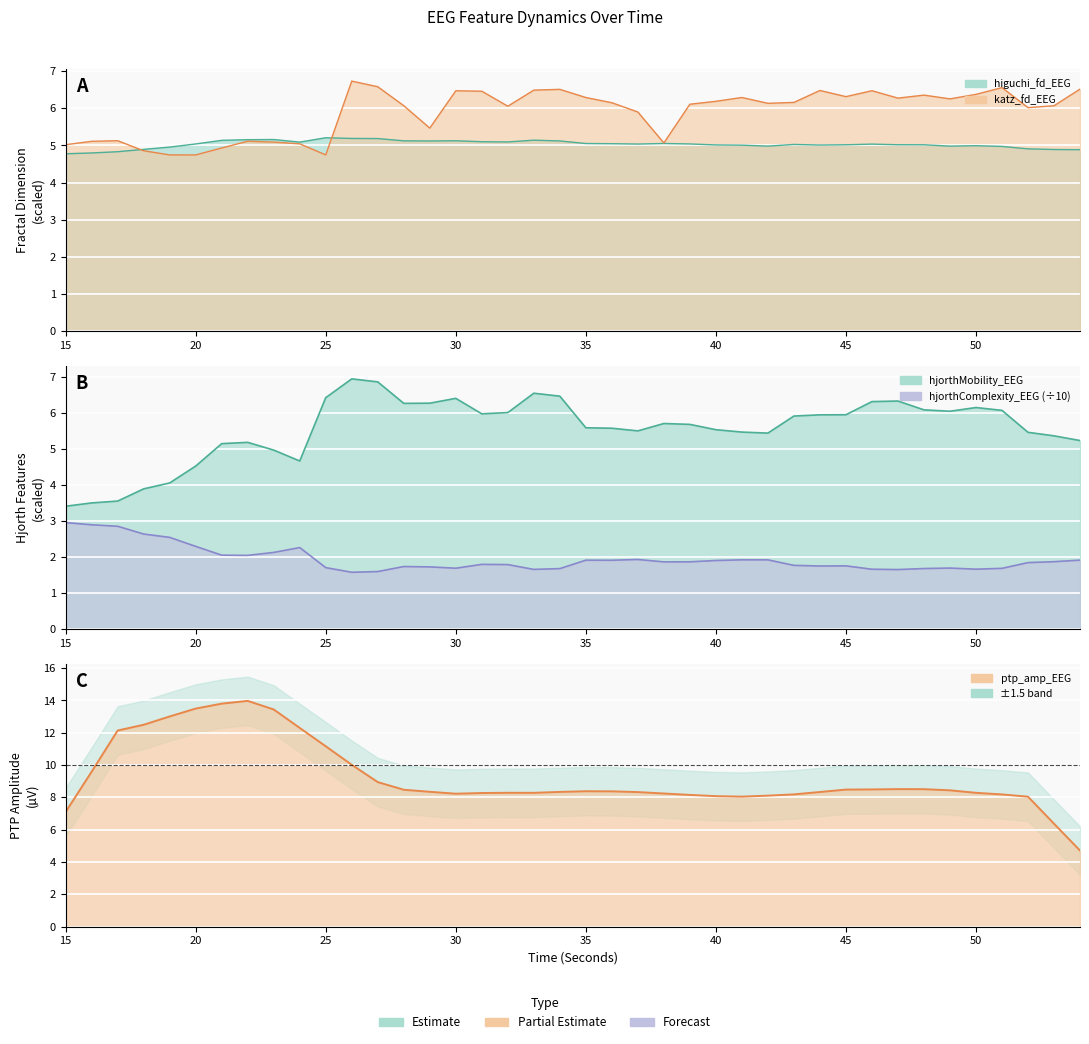

Where do katz_fd_EEG and higuchi_fd_EEG first cross each other?

17 and 18